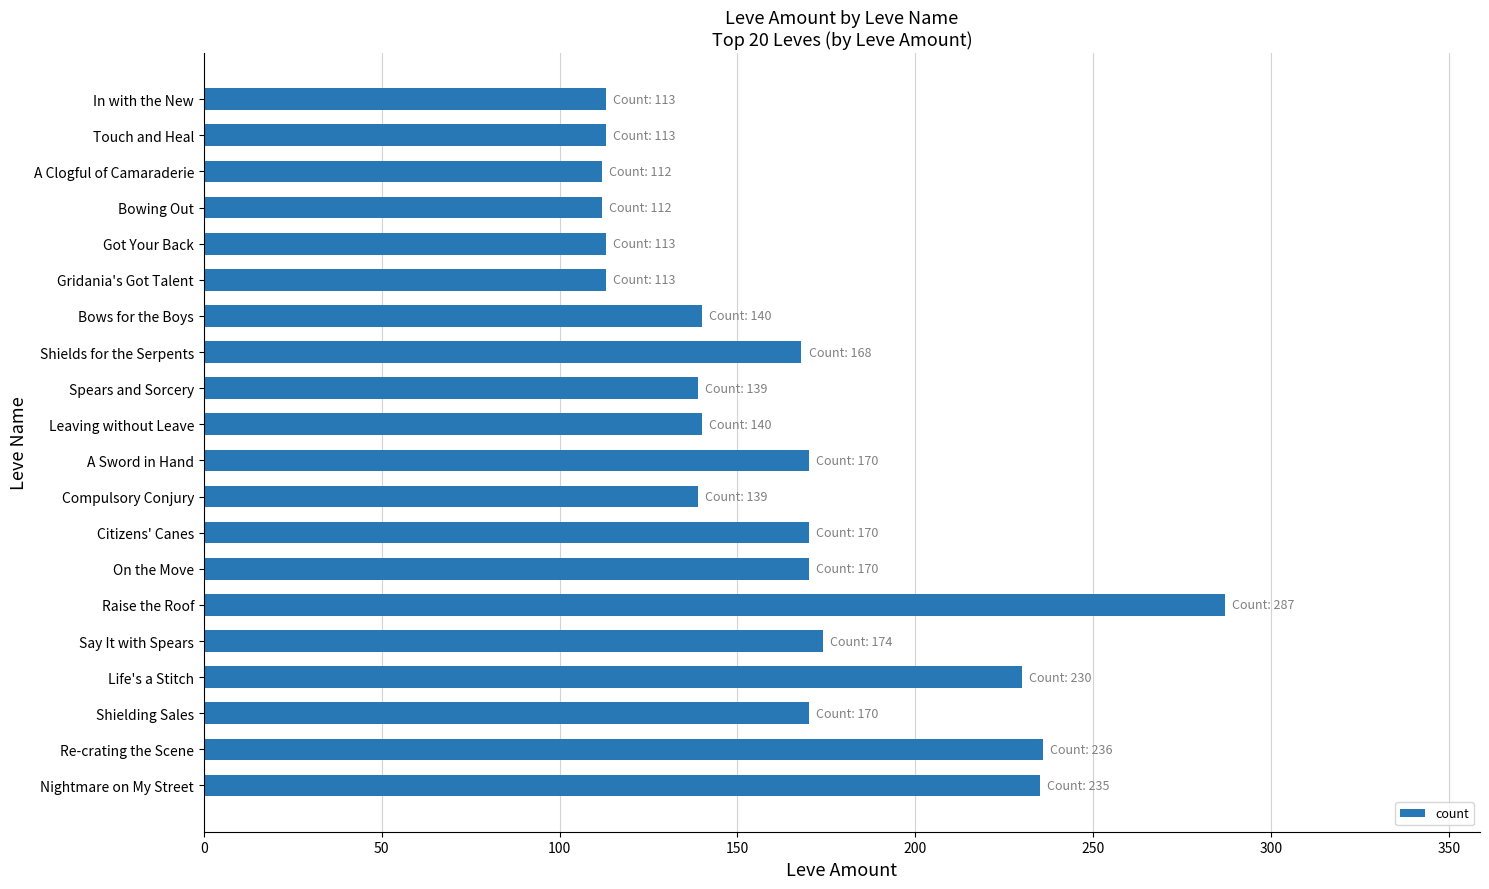

What is the maximum value shown in the chart?

287